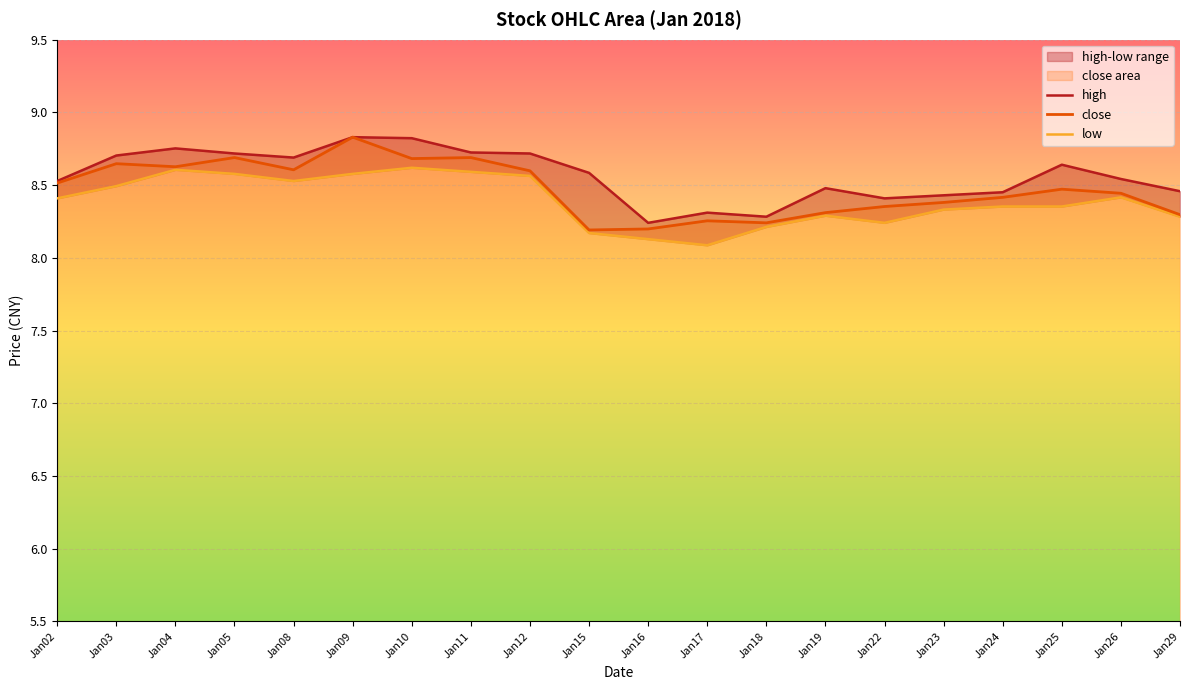

True or false: close has a value of 8.2 at Jan16.

True